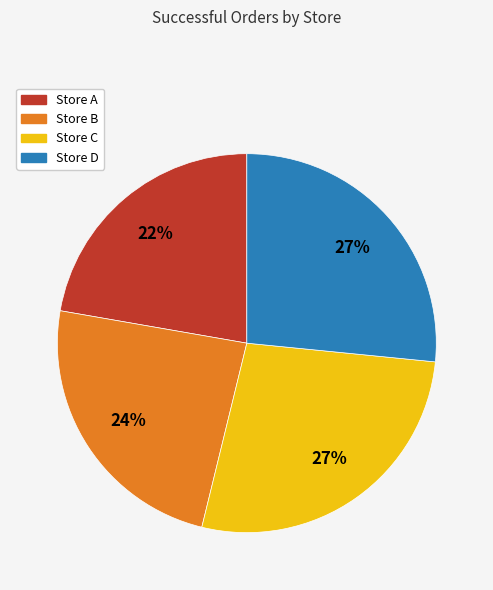

Between Store D and Store A, which is larger?

Store D